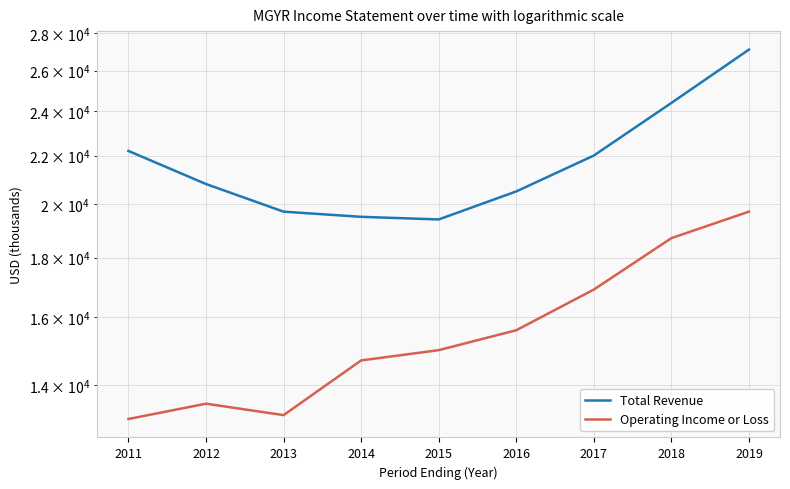

True or false: Total Revenue and Operating Income or Loss intersect in this chart.

False